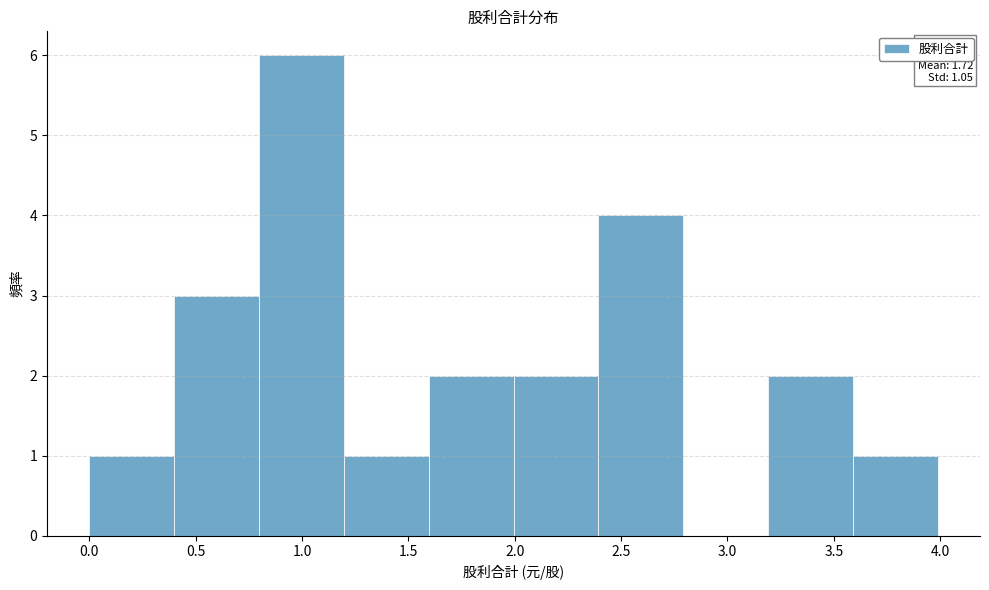

Over which range of the x-axis is the bar tallest?

0.8 to 1.2